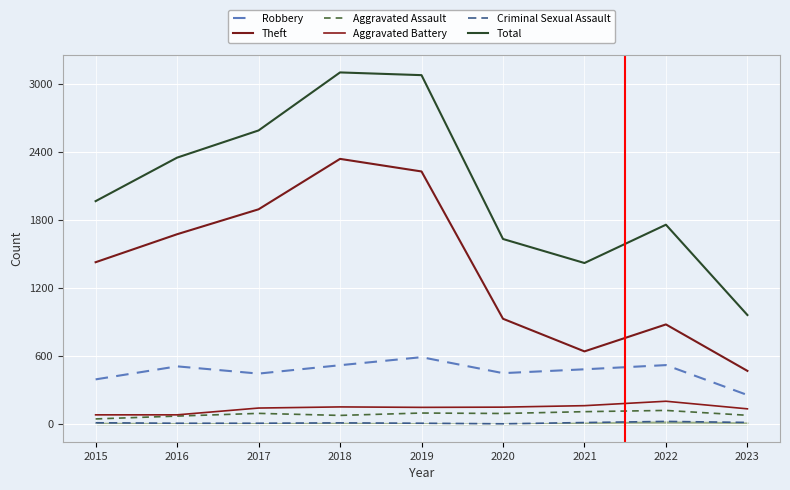

Does the chart display data point markers on the line(s)?

No